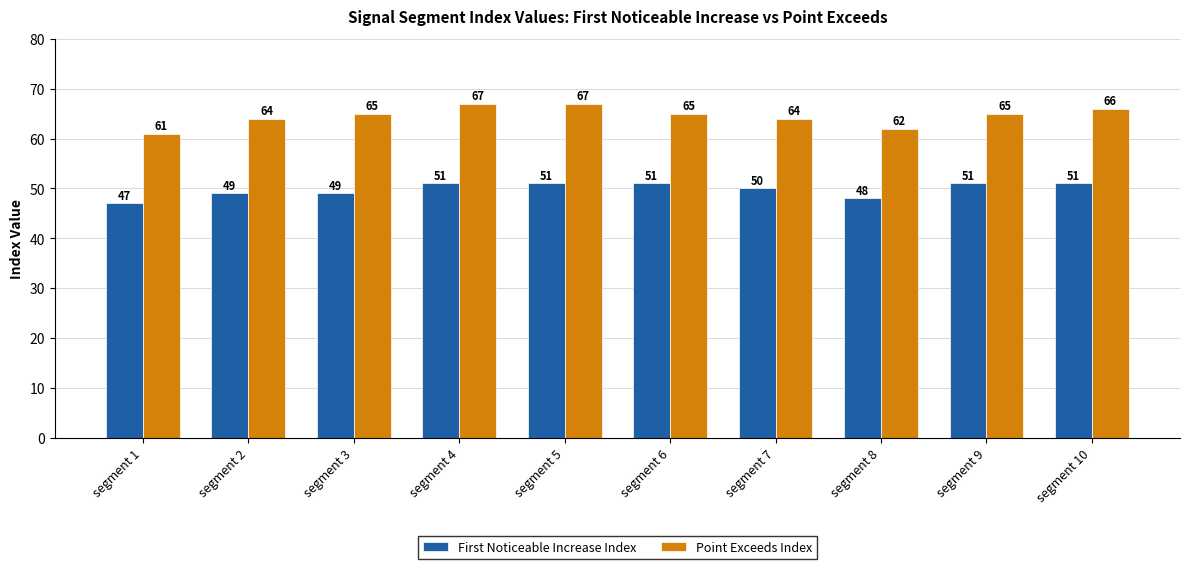

What is the spread (max minus min) of values at segment 5?

16